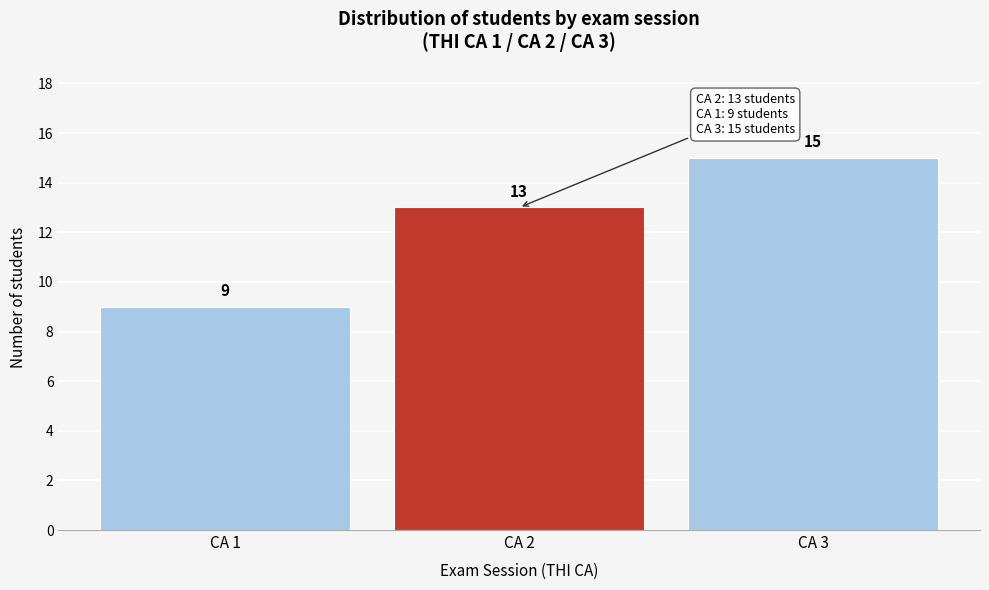

Reading left to right, transcribe all the data shown in this chart.

9	13	15